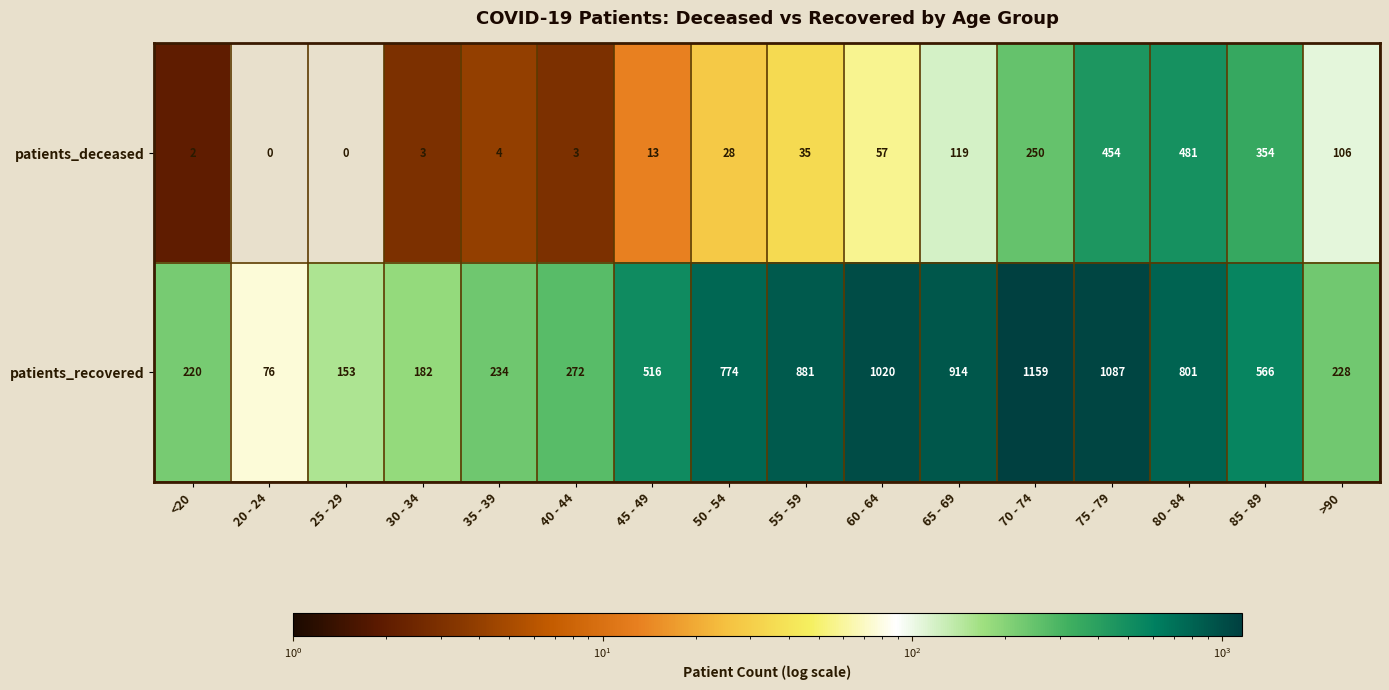

At which category does the chart reach its peak across all series?

70 - 74